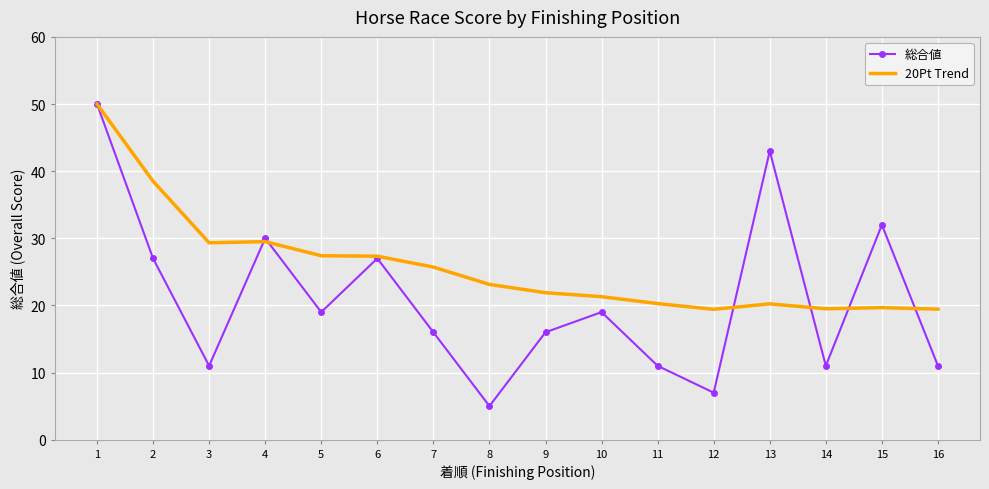

True or false: 総合値 has more than 2 points higher than both neighbors.

True